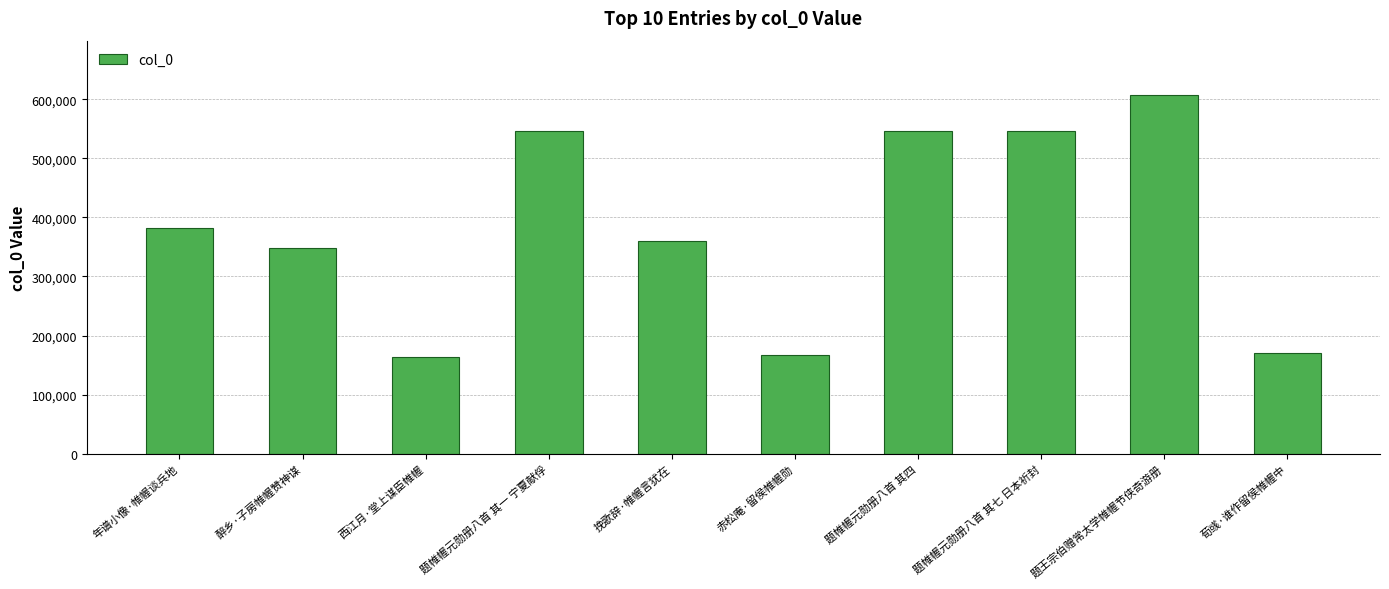

Read the value at 醉乡·子房帷幄赞神谋, to the nearest 10.

348920